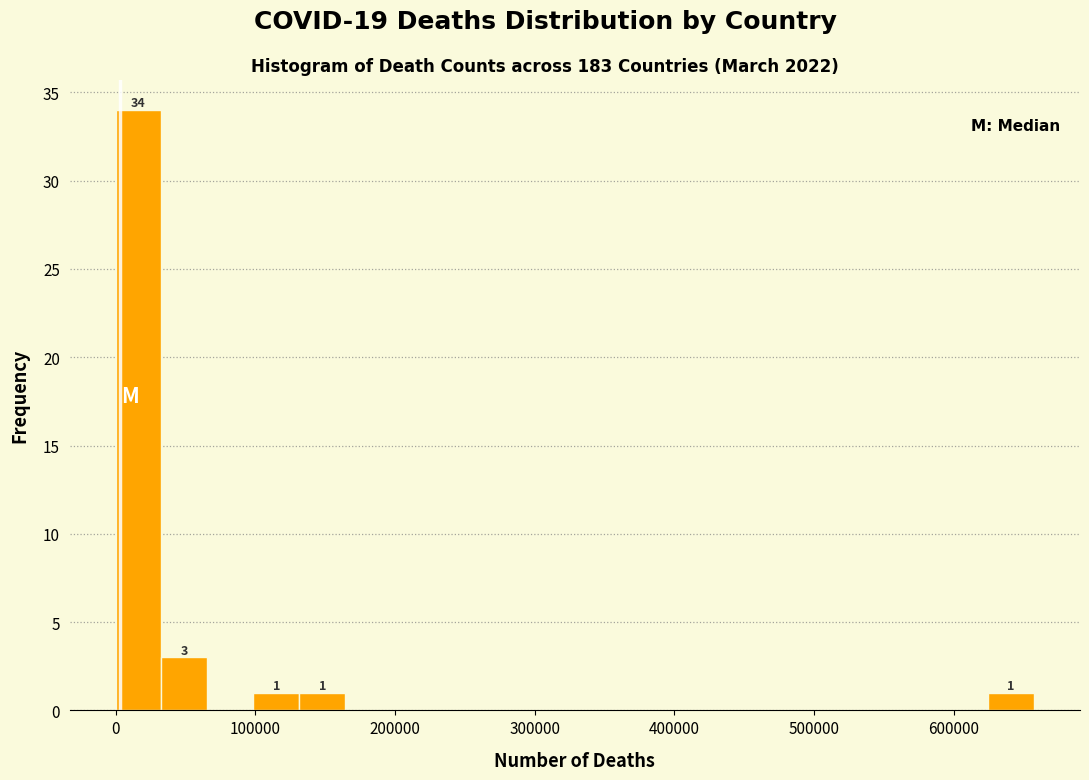

Around what value on the x-axis is the tallest bar? Give the approximate position of its centre, as read against the axis.

20000